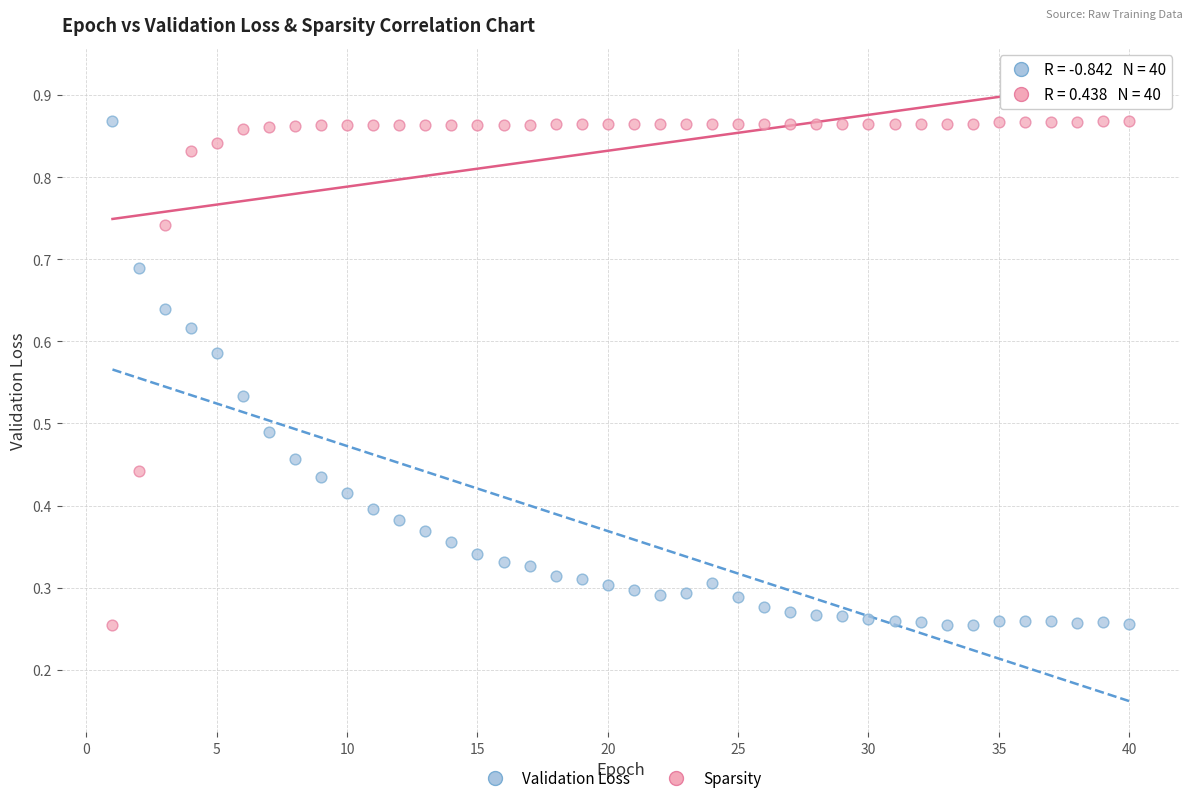

What is the X range (max minus min) for the scatter plot?

39.0